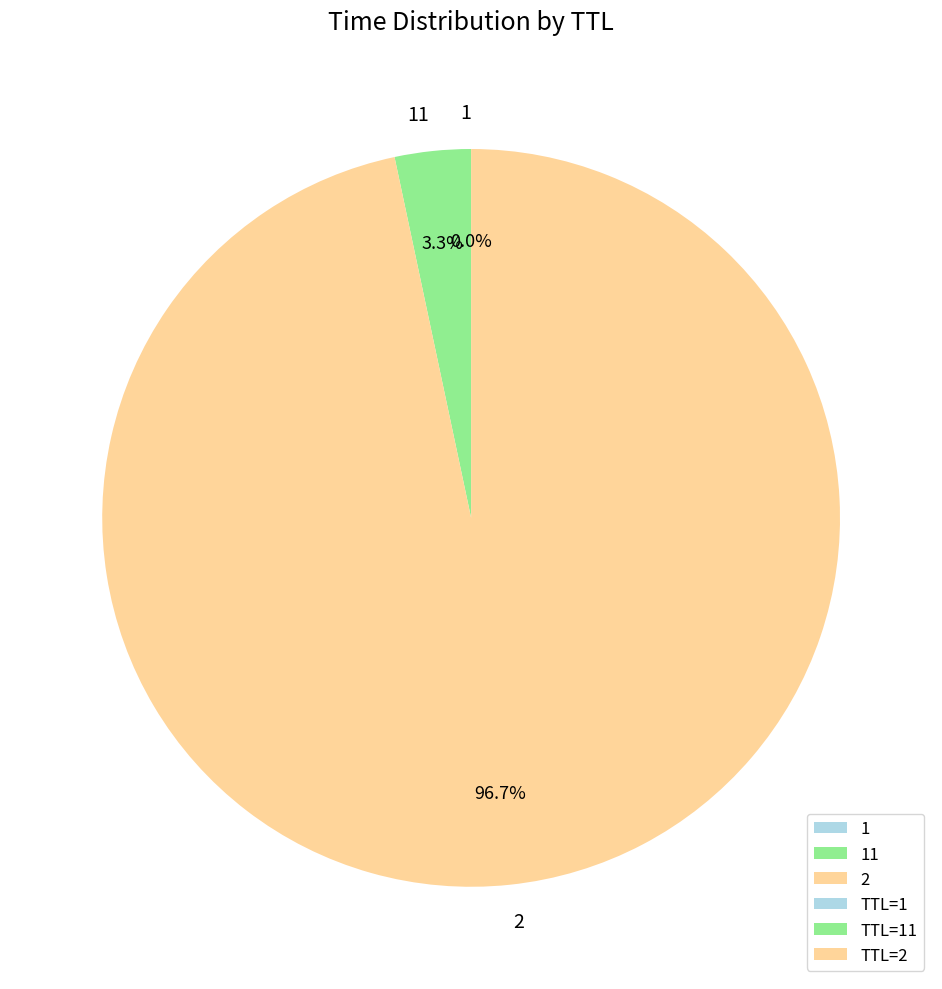

Is 2 the majority of the pie?

Yes